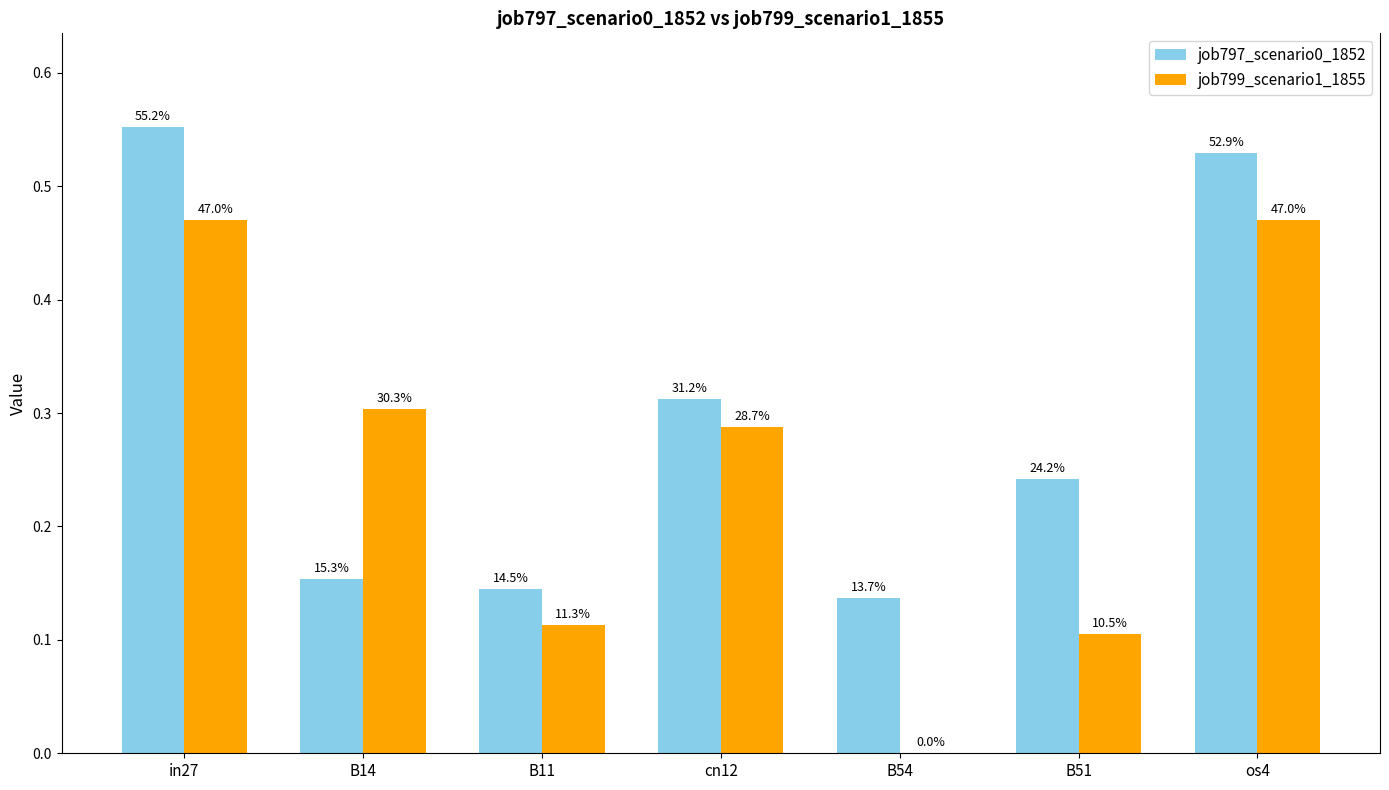

At which label is job799_scenario1_1855 closest to 0?

B54